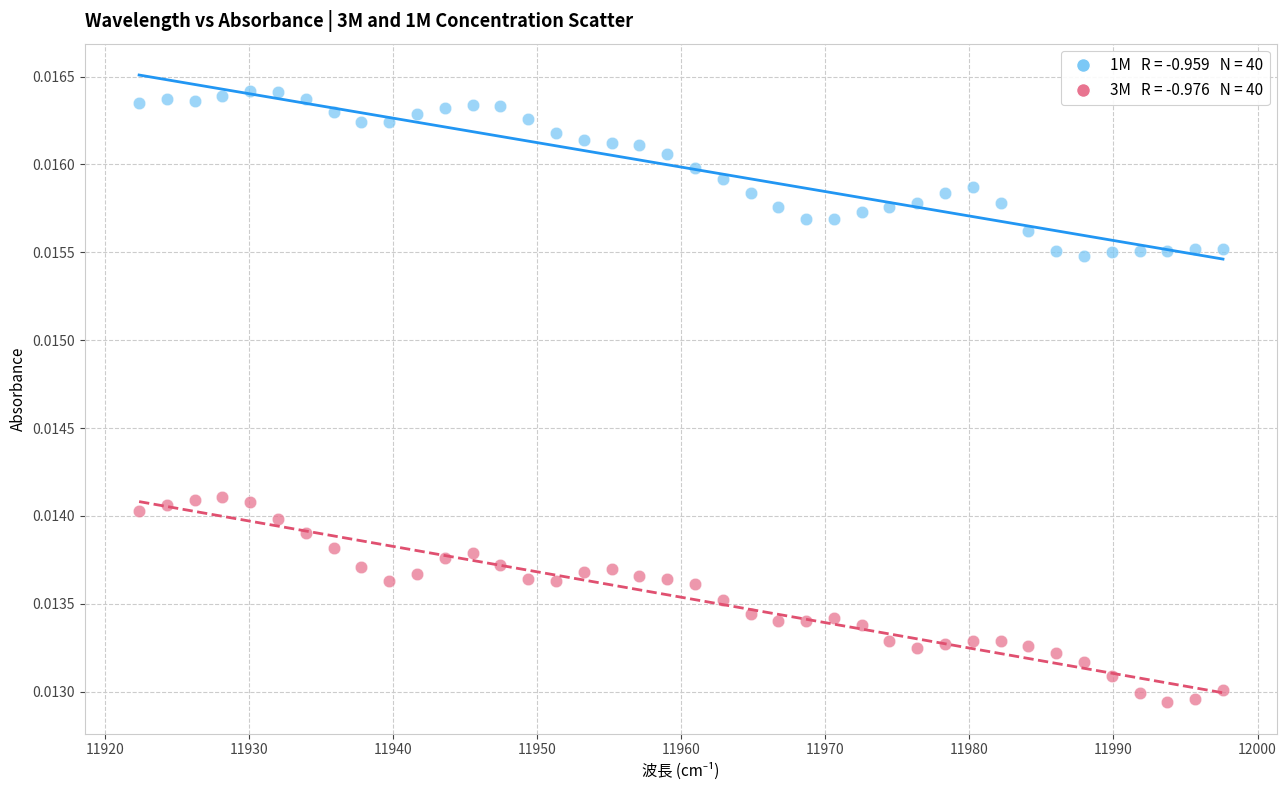

Across all data points, what is the range of X values (max minus min)?

75.2